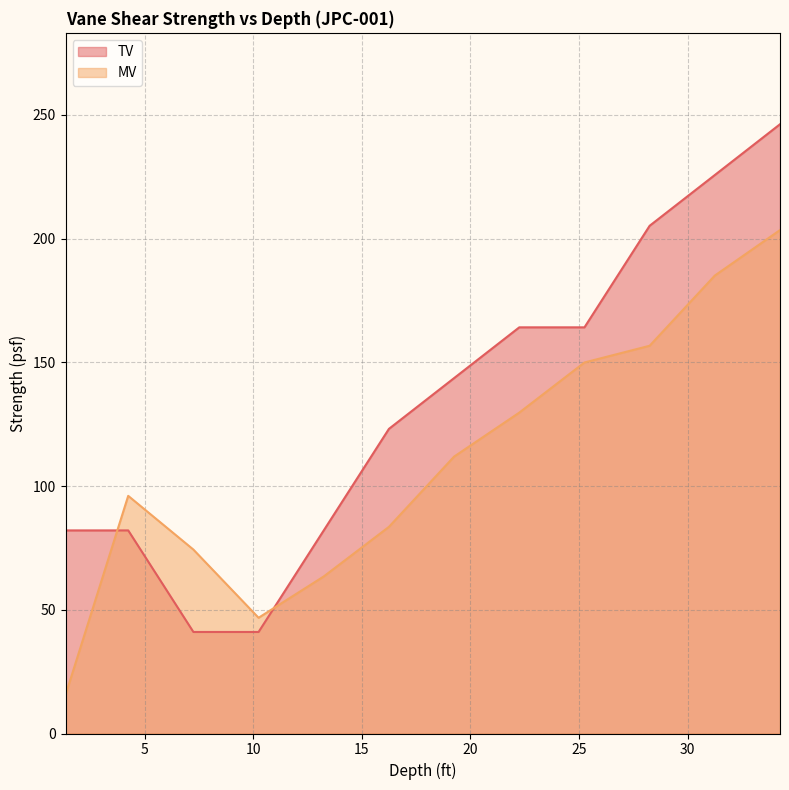

True or false: TV line has more than 0 points higher than both neighbors.

False